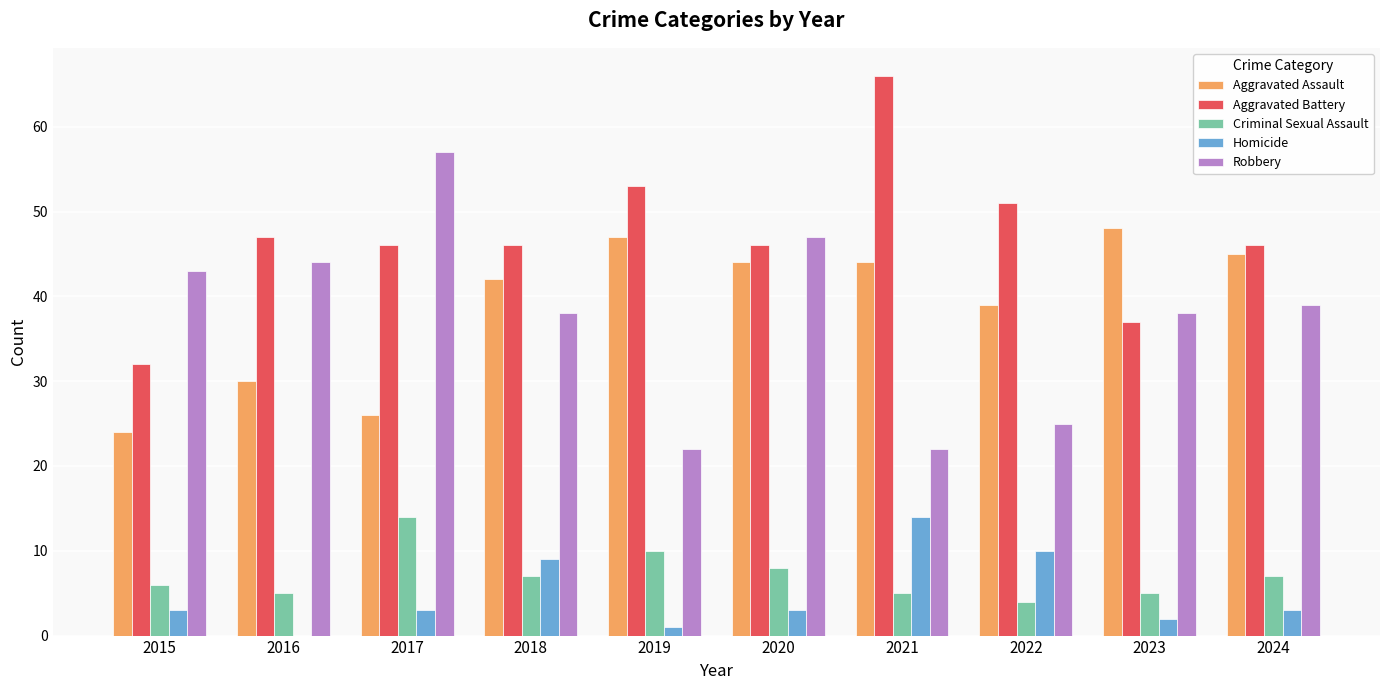

Between 2015 and 2021, which series saw the biggest shift?

Aggravated Battery